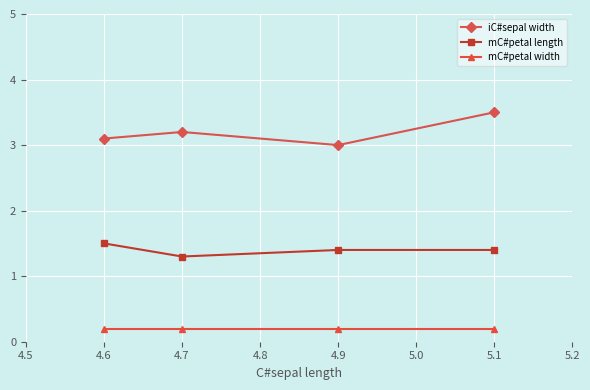

What is the average value of the mC#petal width series?

0.2